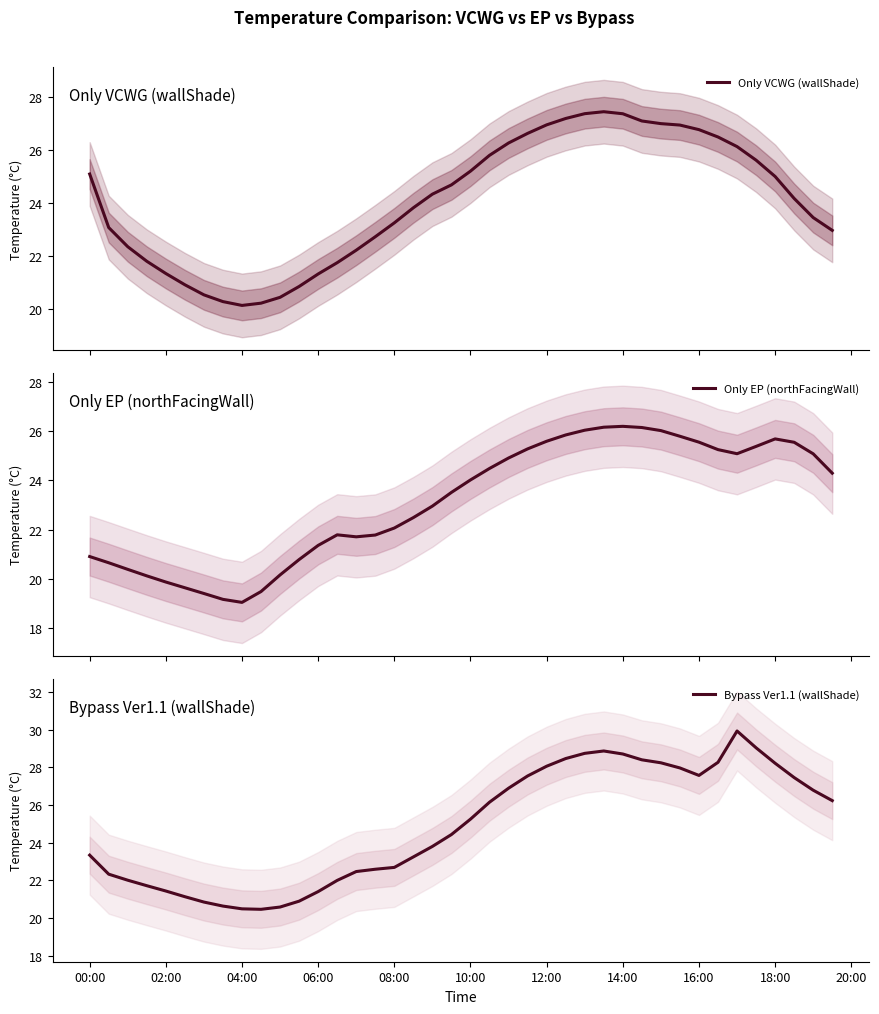

What is the approximate value of Bypass Ver1.1 (wallShade) at 12:00?

28.1